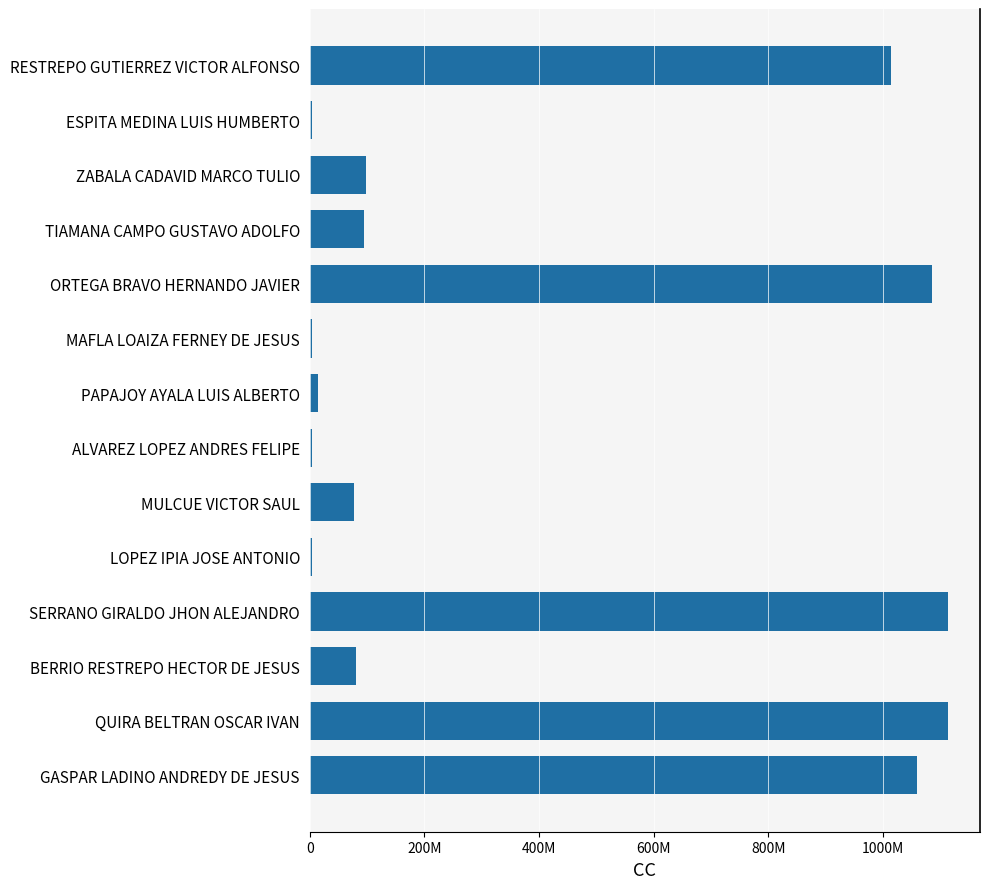

Are the bars horizontal?

Yes